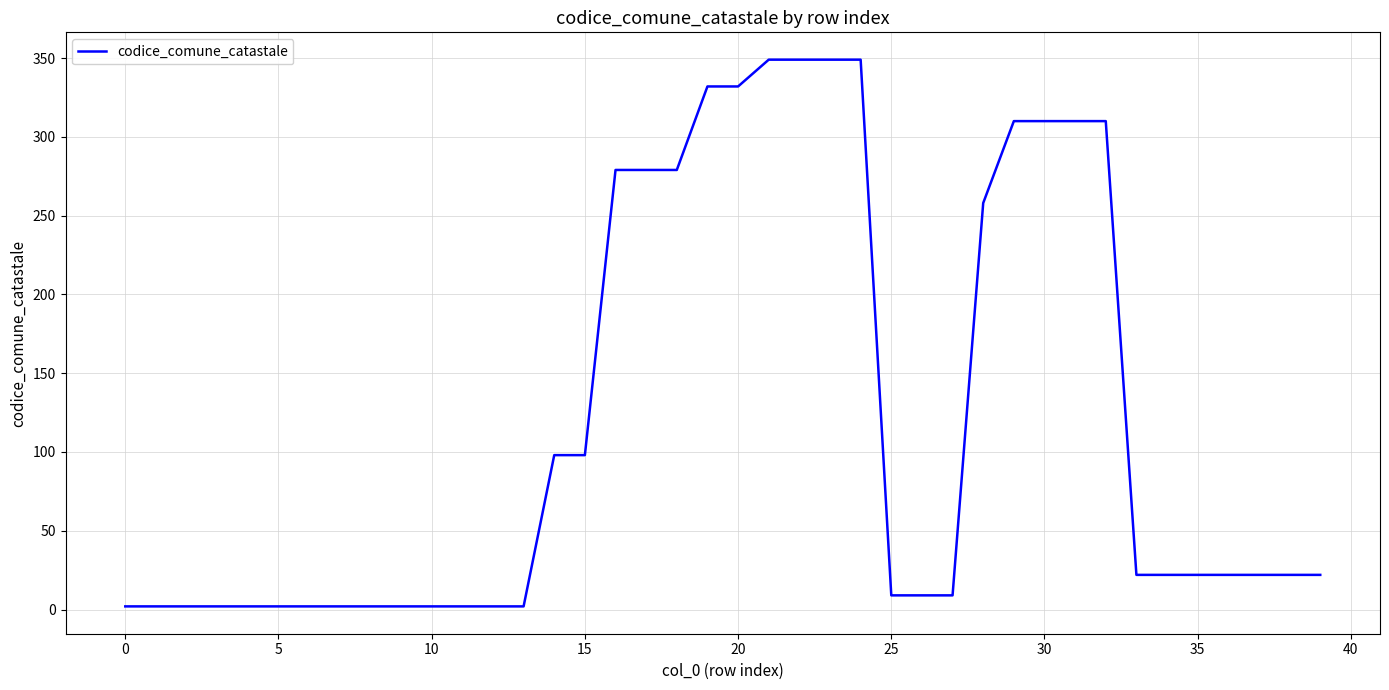

What is the difference between the maximum and second lowest values?

347